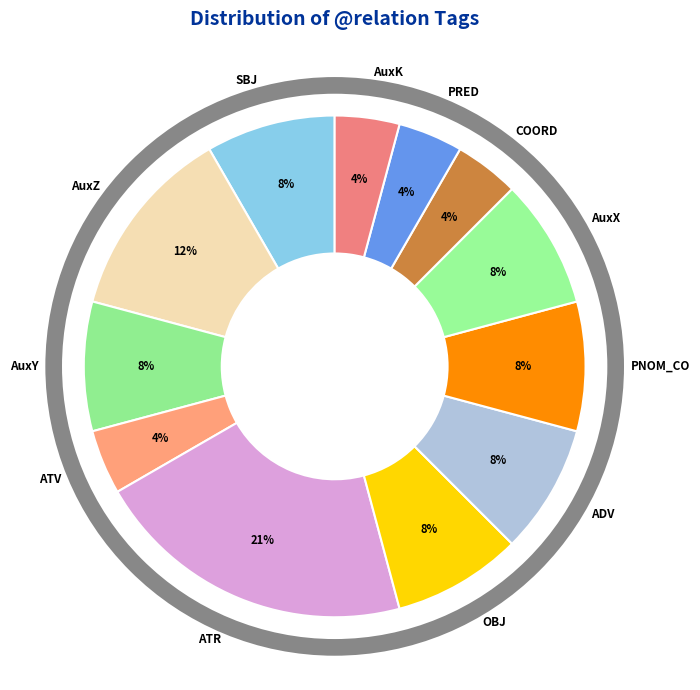

Is there any slice that represents more than half of the pie?

No